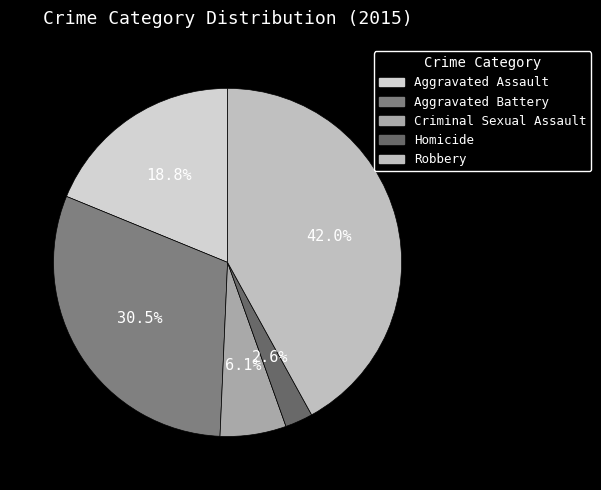

What is the change in value from Aggravated Assault to Robbery?

+117